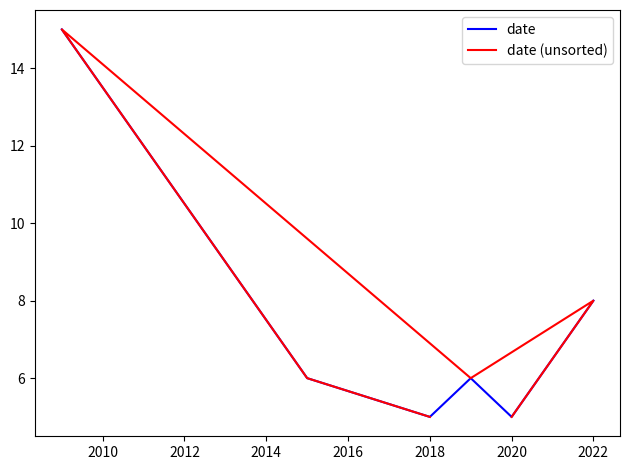

The value of date at 2020 is 1. True or false?

False